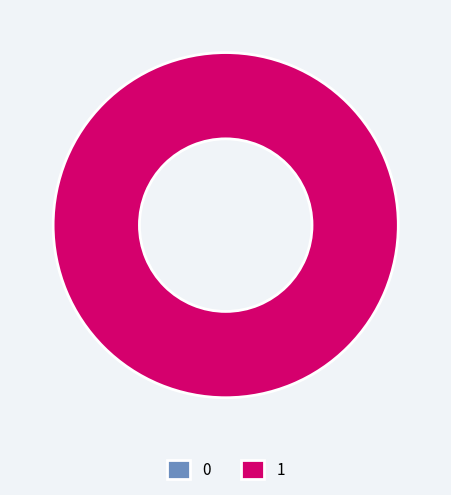

How many segments does this pie chart have?

2